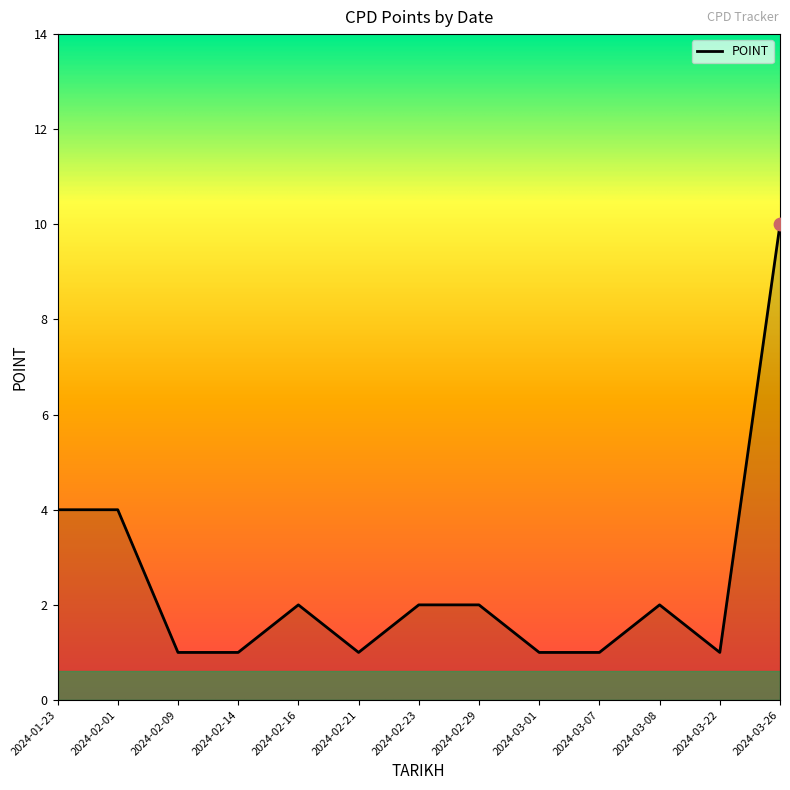

Between 2024-03-08 and 2024-02-14, which is larger?

2024-03-08